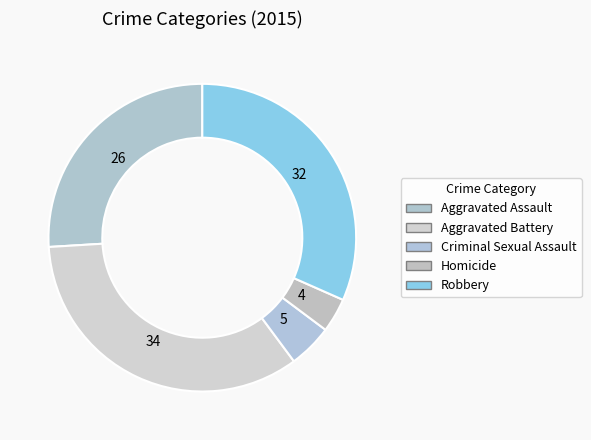

Is it true that Robbery is 32% of the pie?

True